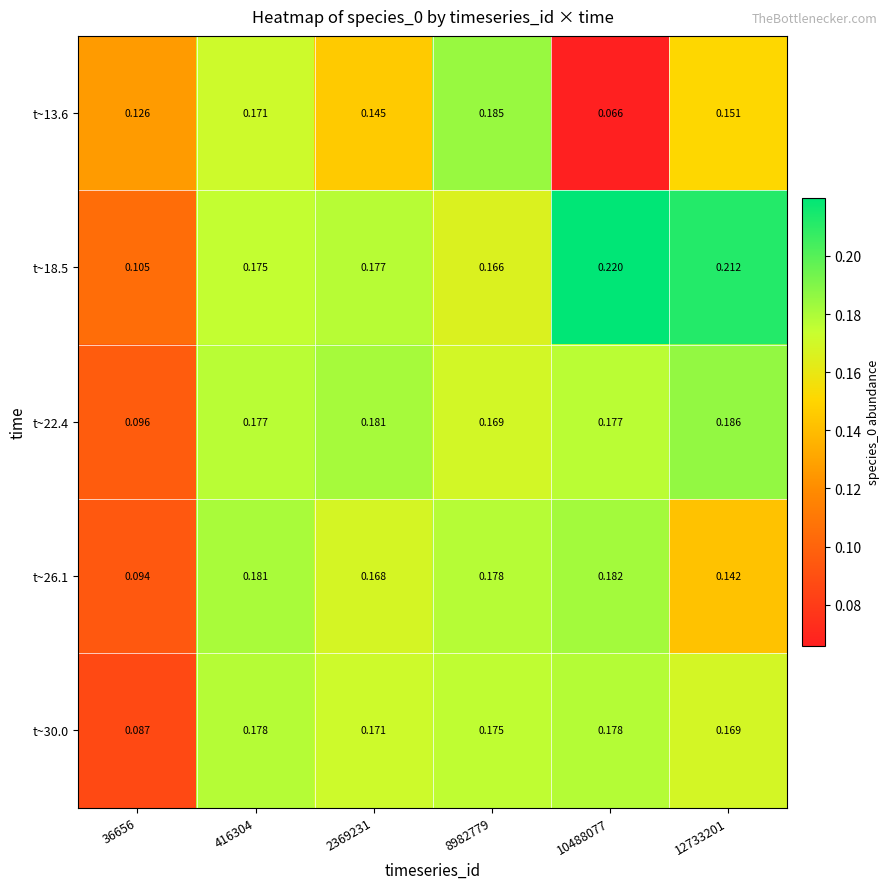

Which series changed the most between 36656 and 416304?

t~30.0